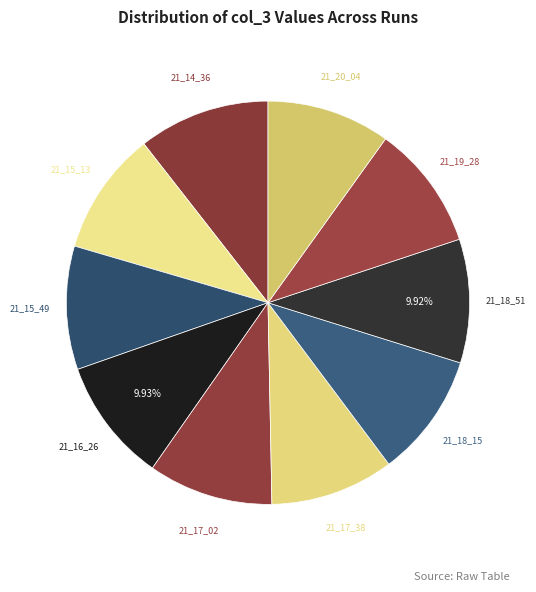

How many segments does this pie chart have?

10